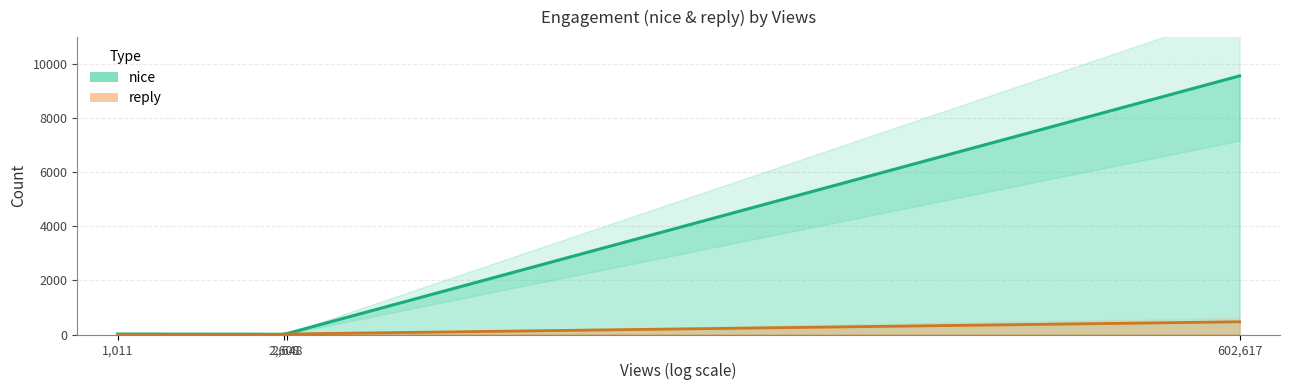

Is it true that nice equals 19 at 1011?

True